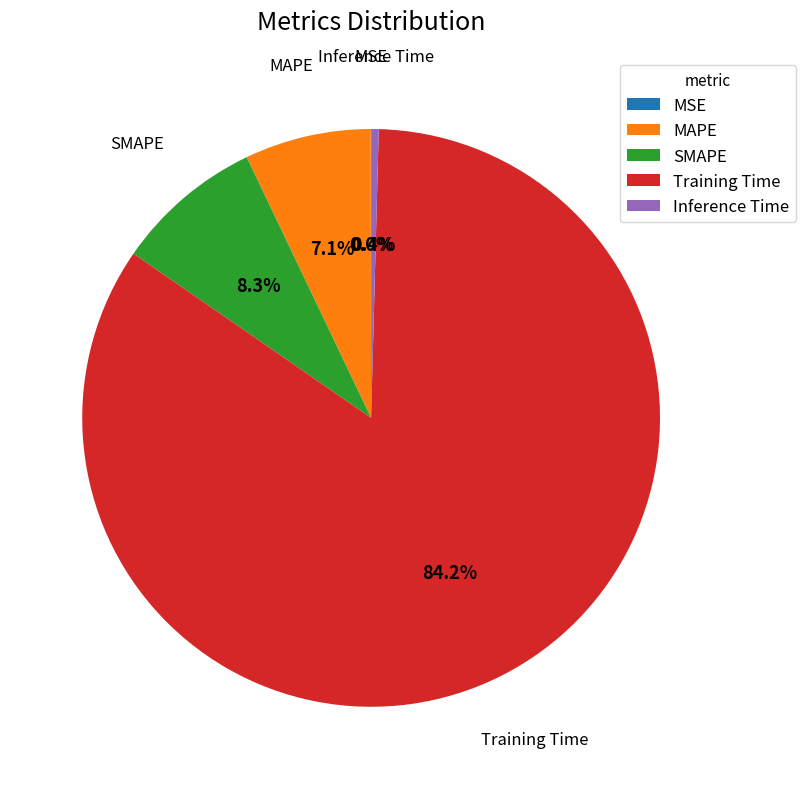

Is the sum of Training Time and Inference Time greater than half?

Yes